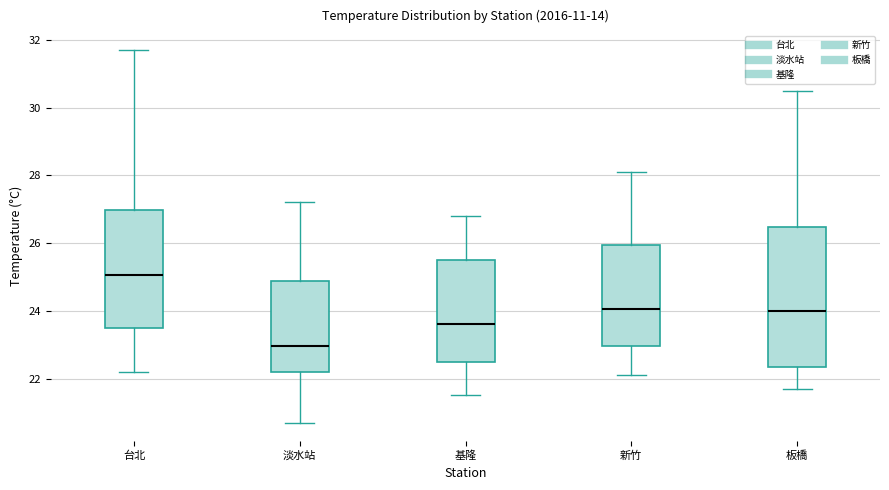

Comparing the boxes themselves (not the whiskers), which one is the tallest?

板橋